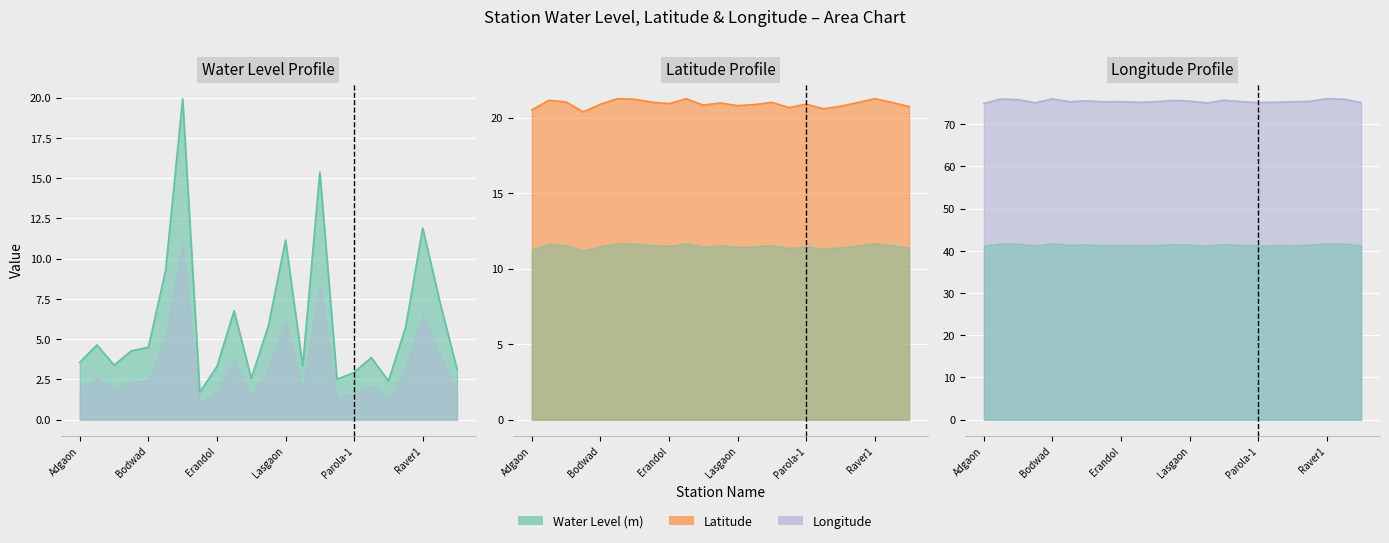

At which label does Longitude first exceed 75?

Balvadi